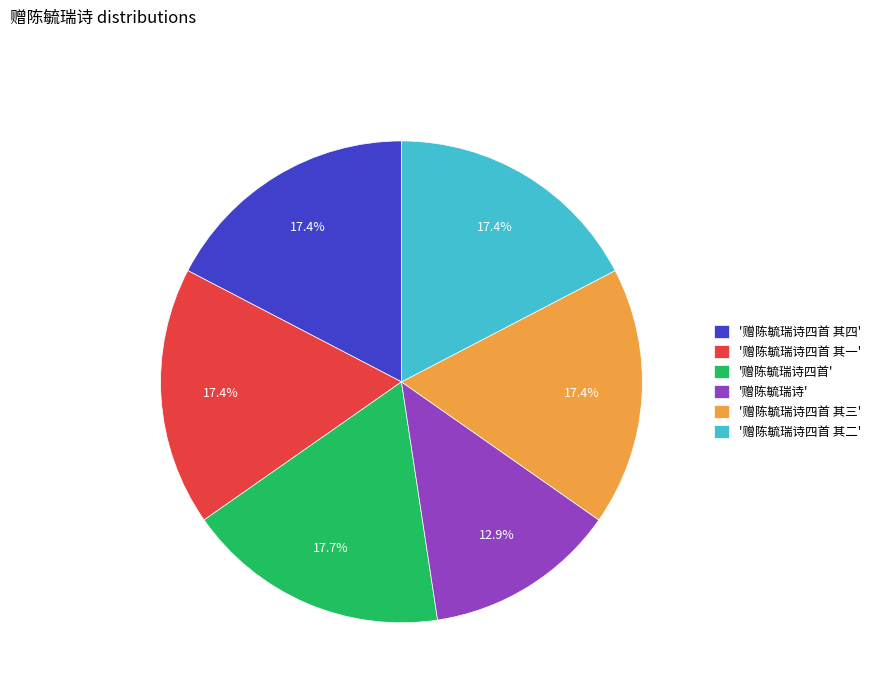

Between '赠陈毓瑞诗四首 其二' and '赠陈毓瑞诗', which is larger?

'赠陈毓瑞诗四首 其二'